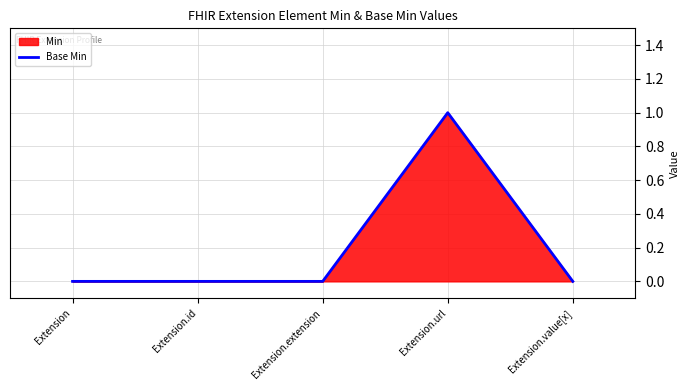

True or false: the data has more than 2 interior local peaks.

False